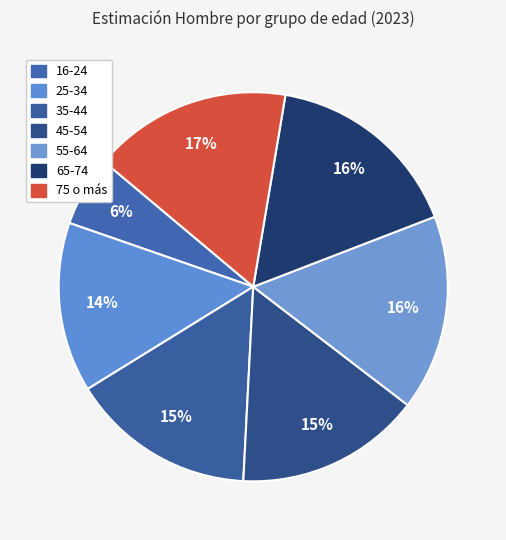

Count the number of slices in the pie.

7